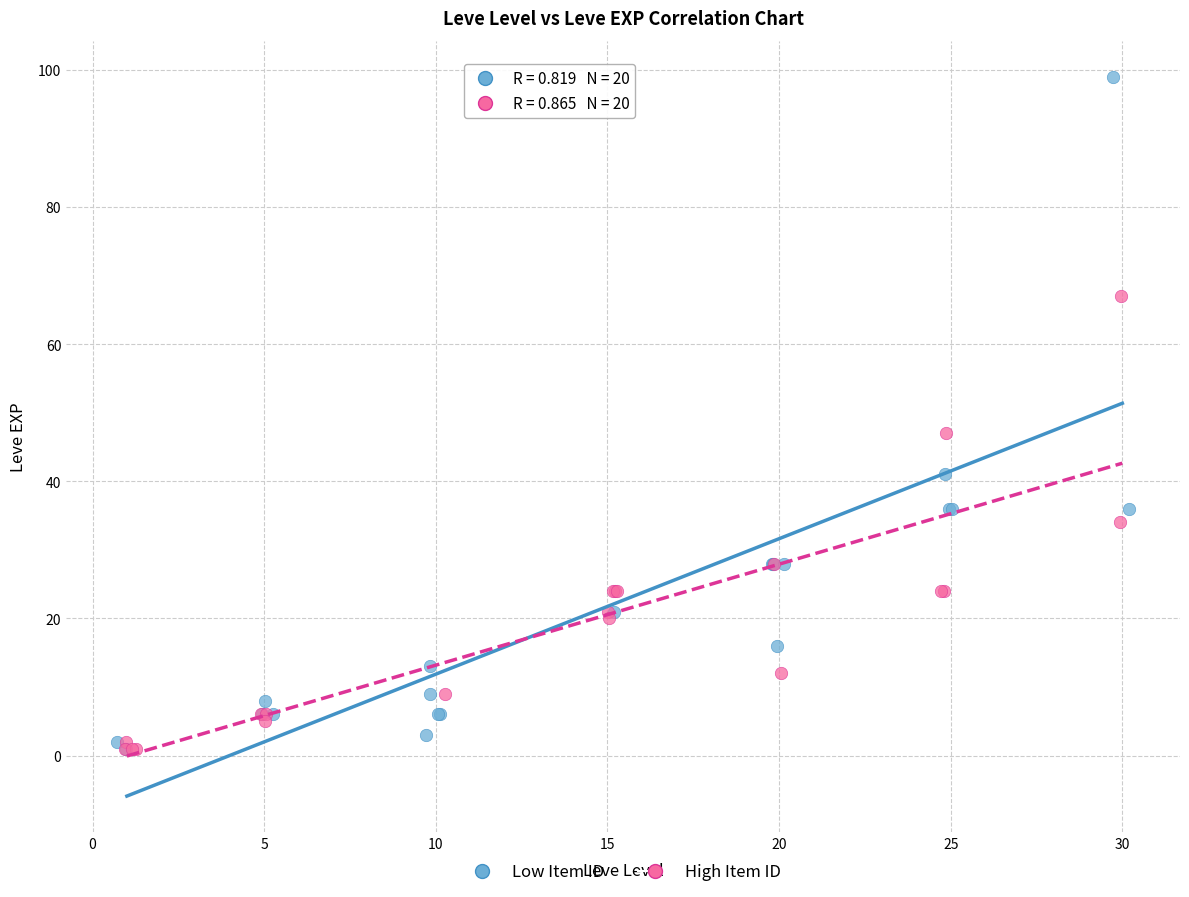

Which series has the largest Y range (max minus min)?

Low Item ID